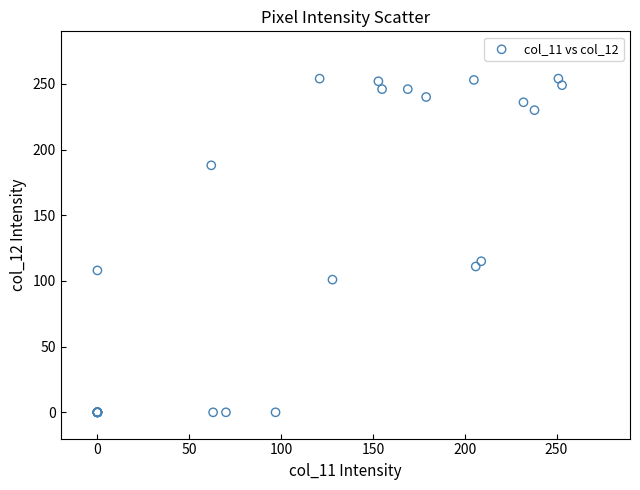

What Y value in the scatter plot is closest to 127?

115